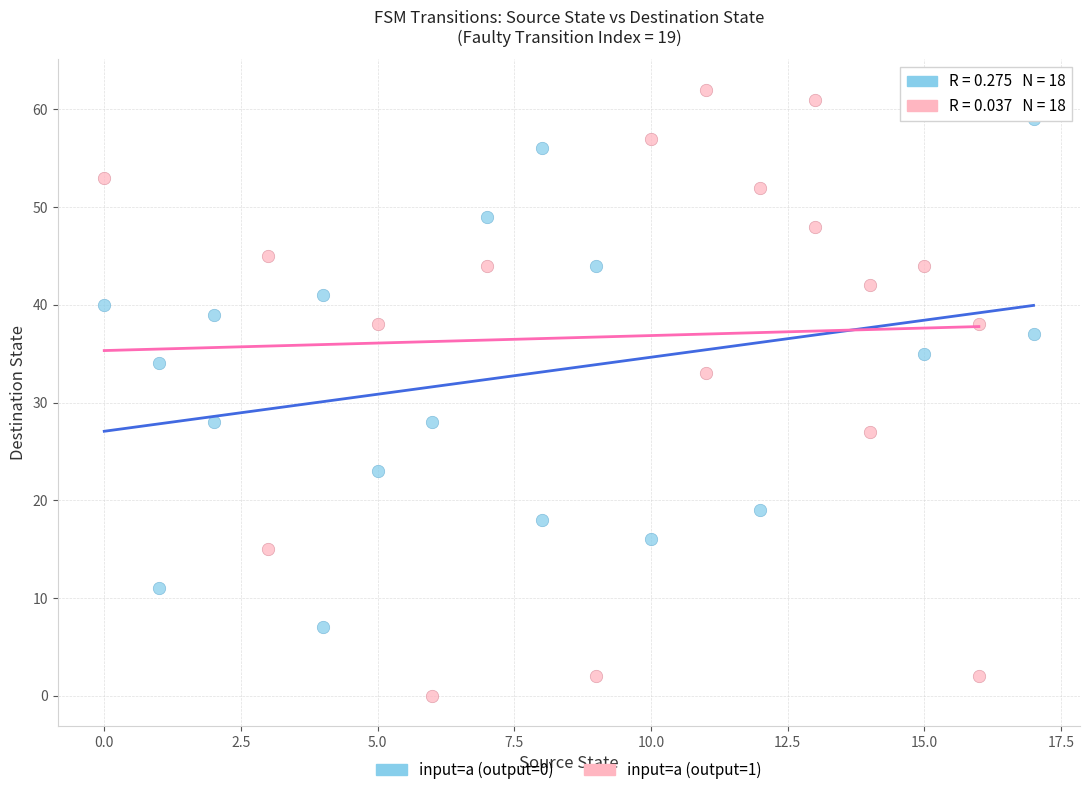

Which series contains the lowest Y value?

input=a (output=1)